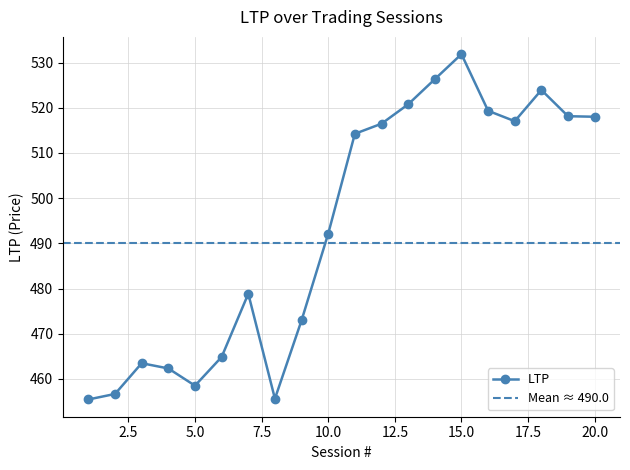

True or false: there are more than 1 points higher than both neighbors.

True